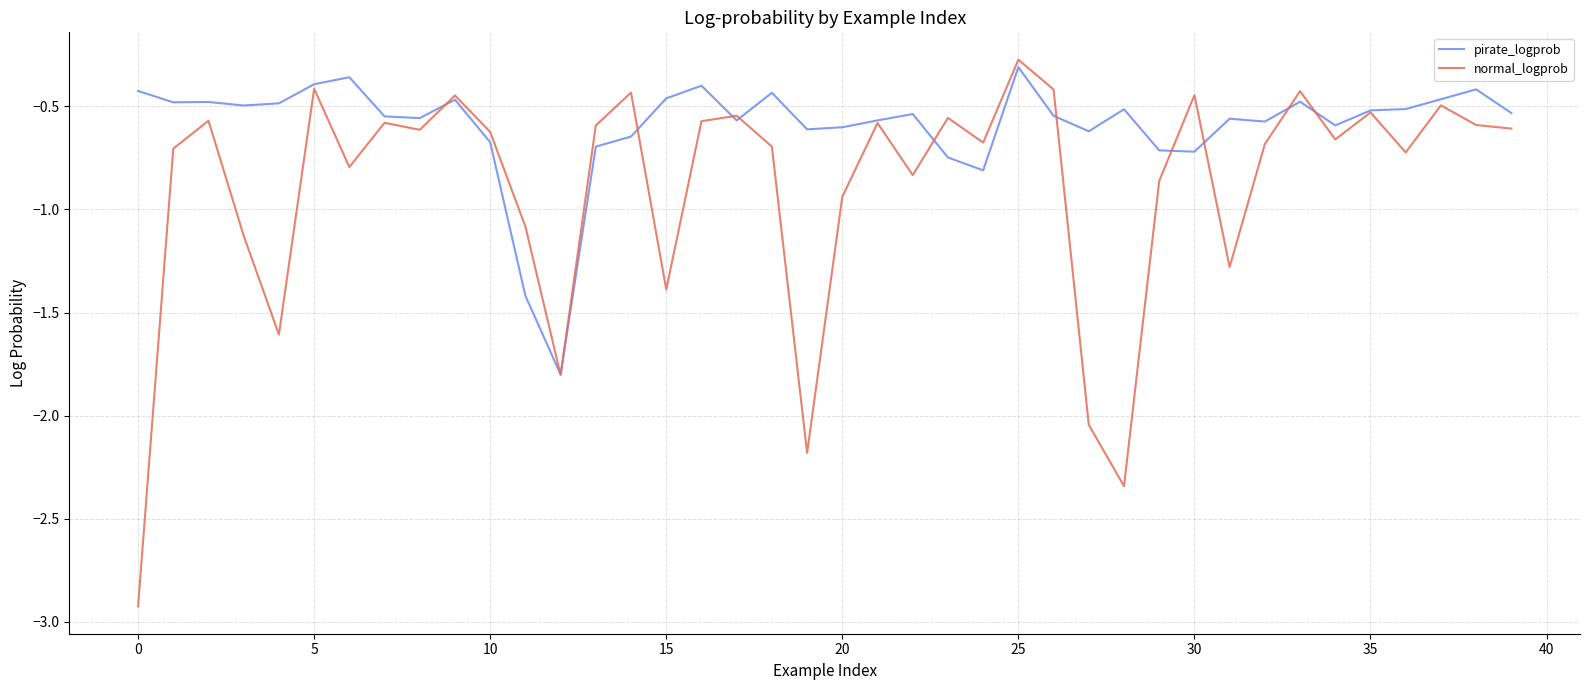

What is the smallest value displayed?

-2.9